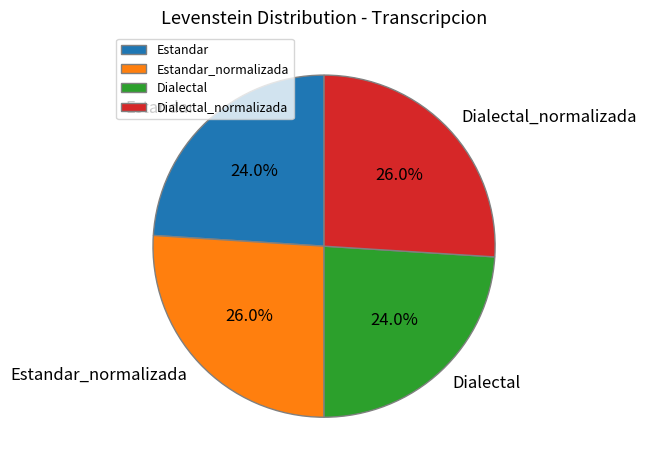

What is the ratio of the value at Dialectal_normalizada to the value at Estandar_normalizada?

1.0